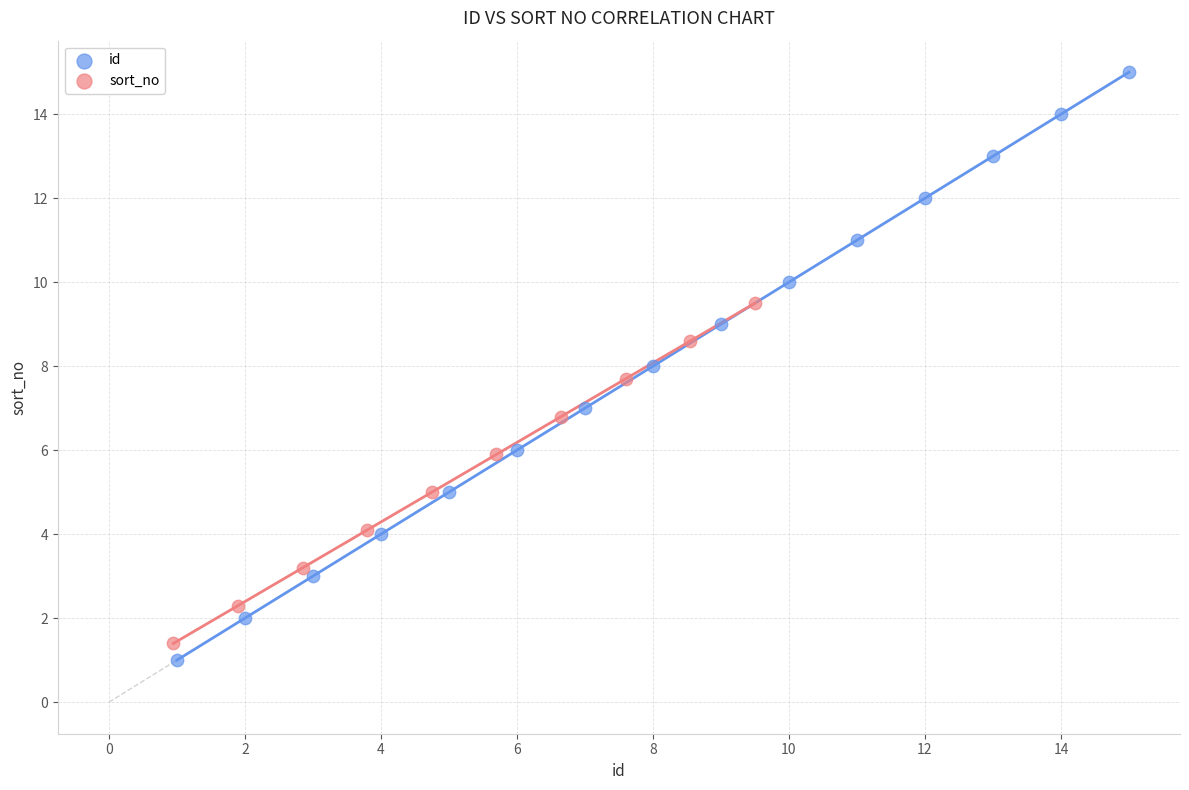

Which series has the widest spread of Y values?

id